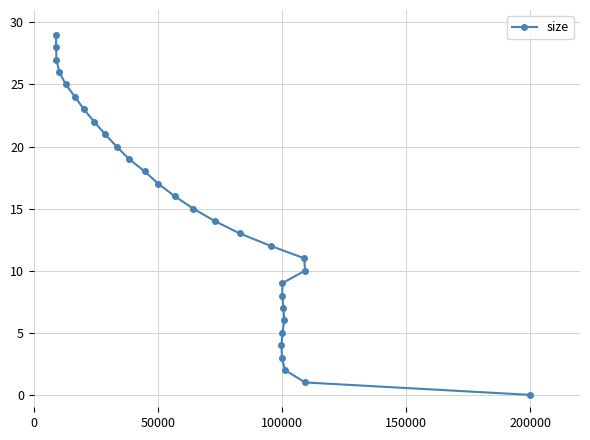

Reading right to left, list all the values displayed in this chart.

0	1	10	11	2	6	7	5	9	8	3	4	12	13	14	15	16	17	18	19	20	21	22	23	24	25	26	27	28	29